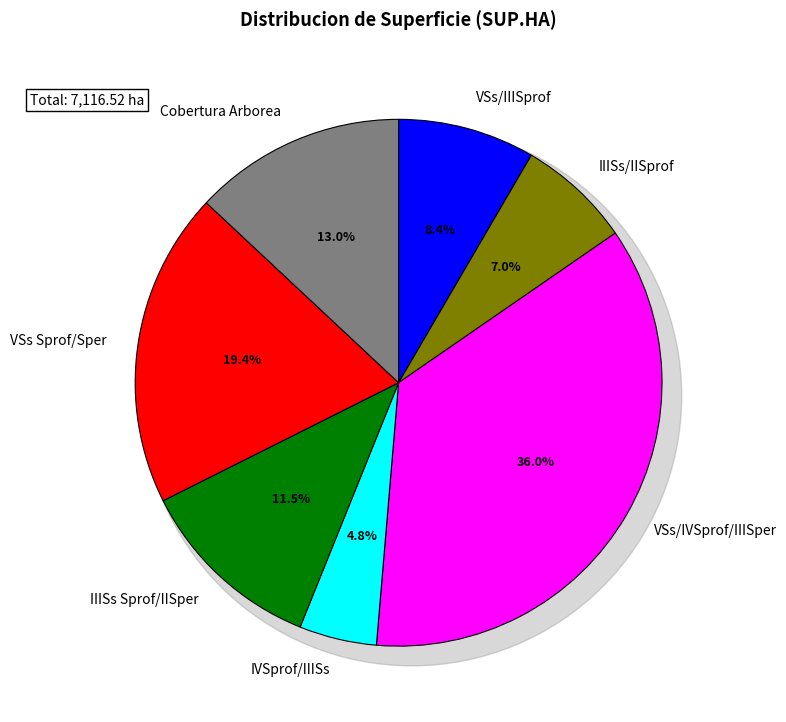

Which slice is the smallest?

IVSprof/IIISs